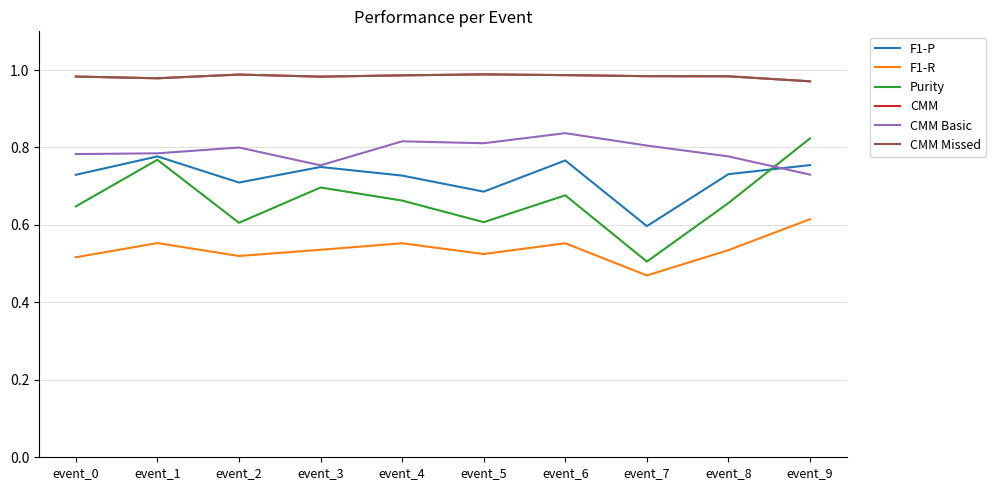

Does the chart have visible grid lines?

Yes